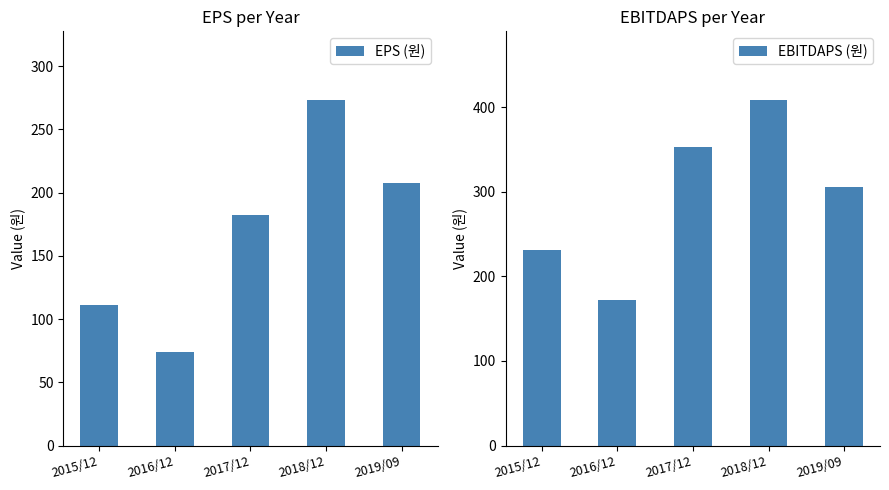

Which series has the largest total across all categories?

EBITDAPS (원)